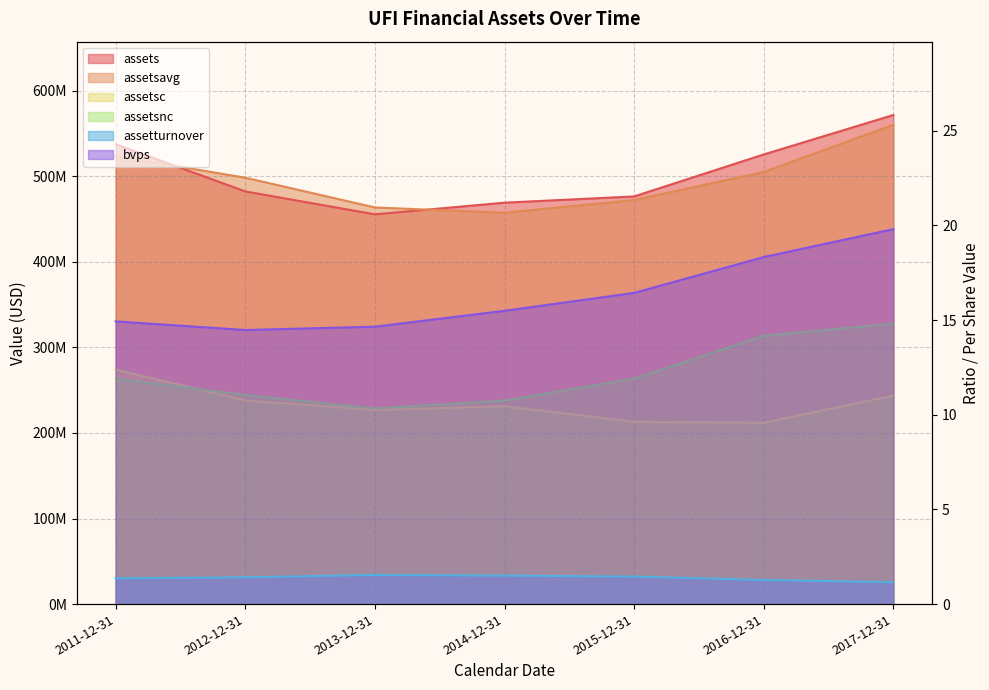

What is the spread (max minus min) of values at 2015-12-31?

476371998.5